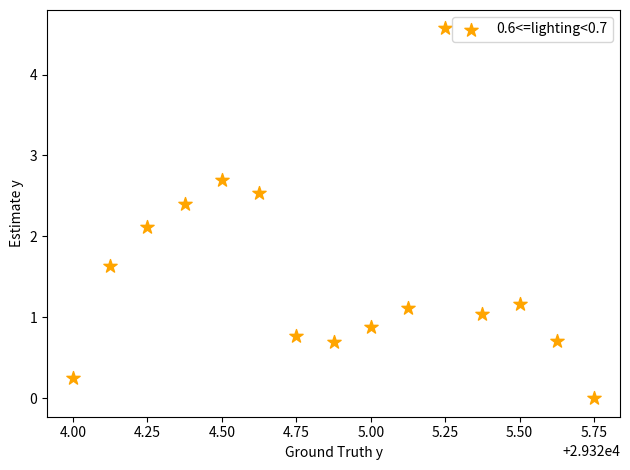

What Y value in the scatter plot is closest to 2?

2.1